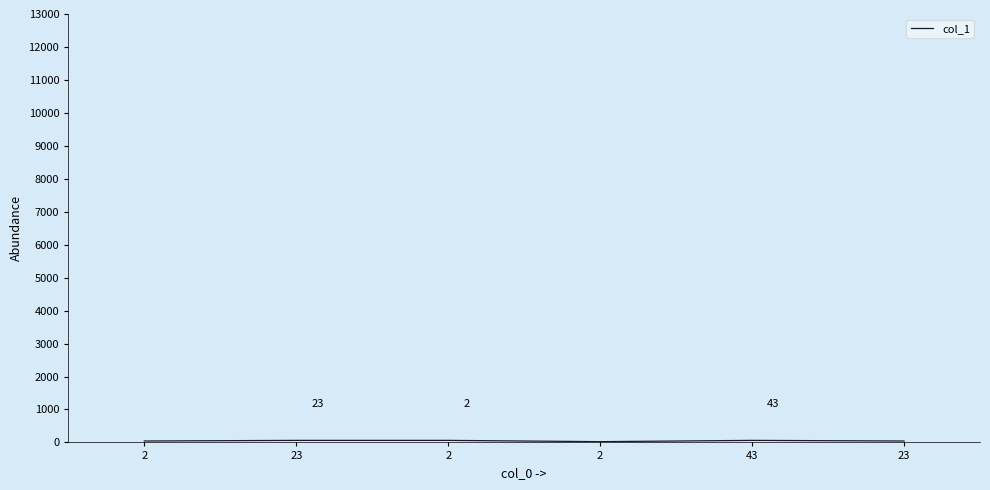

What is the value of the 3rd point from the left?

43